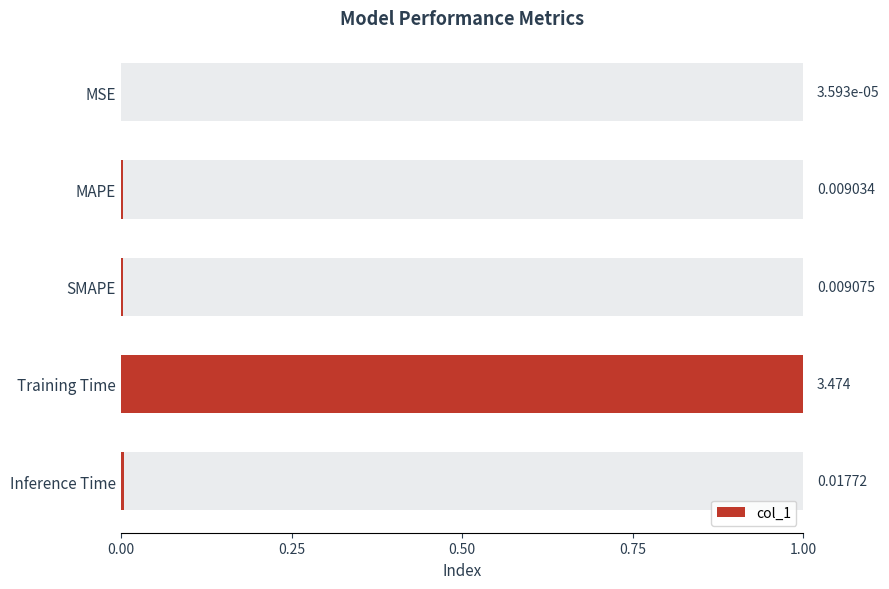

What is the change in value from SMAPE to Training Time?

+1.0